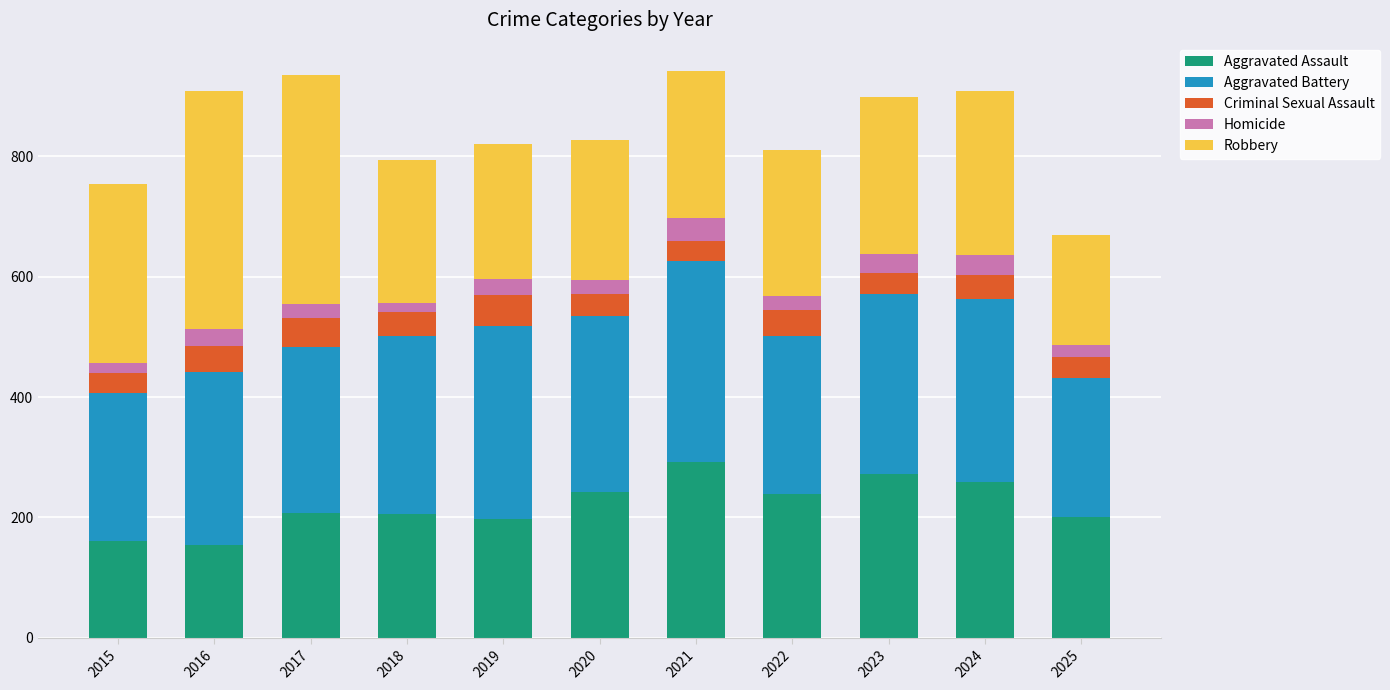

Does the chart contain any negative values?

No